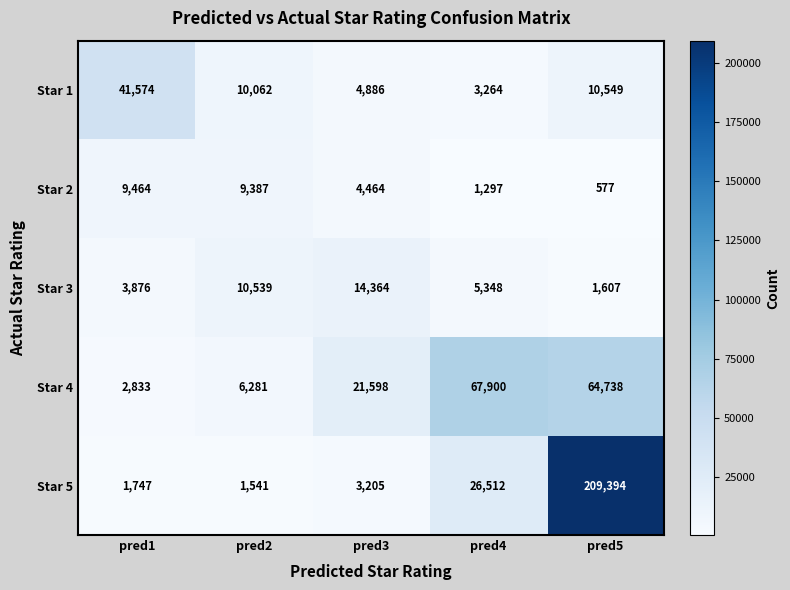

Between pred1 and pred5, which series saw the biggest shift?

Star 5